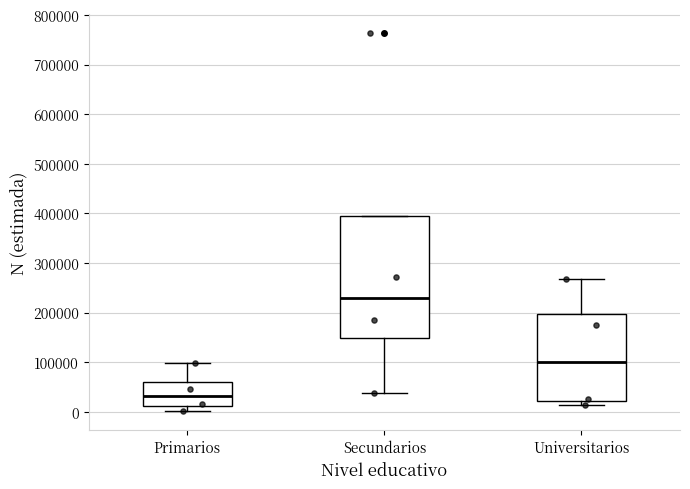

Where does the lower whisker of the box for Primarios end on the y-axis? The values are not printed on the chart, so give them approximately, as read against the axis.

0